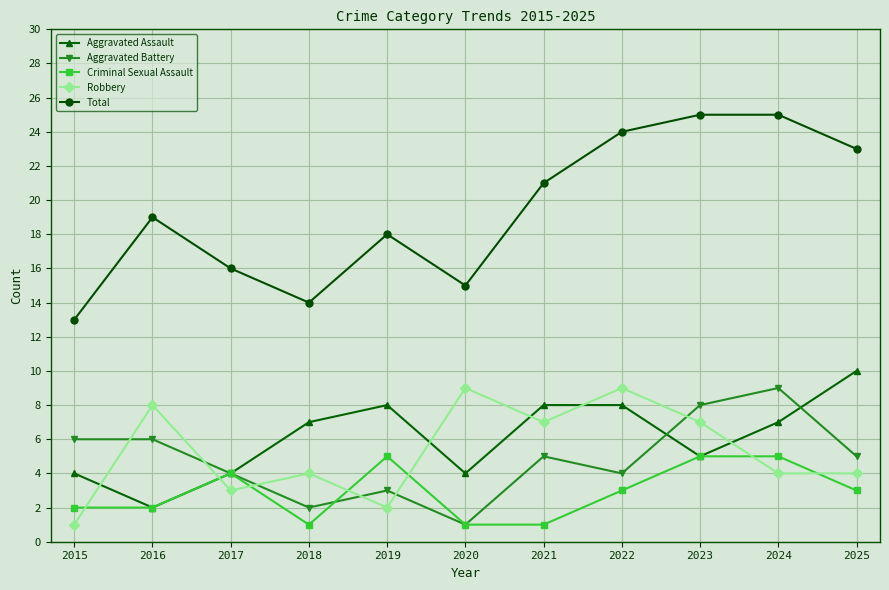

Reading right to left, extract all data points from this chart.

Aggravated Assault: 2025=10	2024=7	2023=5	2022=8	2021=8	2020=4	2019=8	2018=7	2017=4	2016=2	2015=4
Aggravated Battery: 2025=5	2024=9	2023=8	2022=4	2021=5	2020=1	2019=3	2018=2	2017=4	2016=6	2015=6
Criminal Sexual Assault: 2025=3	2024=5	2023=5	2022=3	2021=1	2020=1	2019=5	2018=1	2017=4	2016=2	2015=2
Robbery: 2025=4	2024=4	2023=7	2022=9	2021=7	2020=9	2019=2	2018=4	2017=3	2016=8	2015=1
Total: 2025=23	2024=25	2023=25	2022=24	2021=21	2020=15	2019=18	2018=14	2017=16	2016=19	2015=13